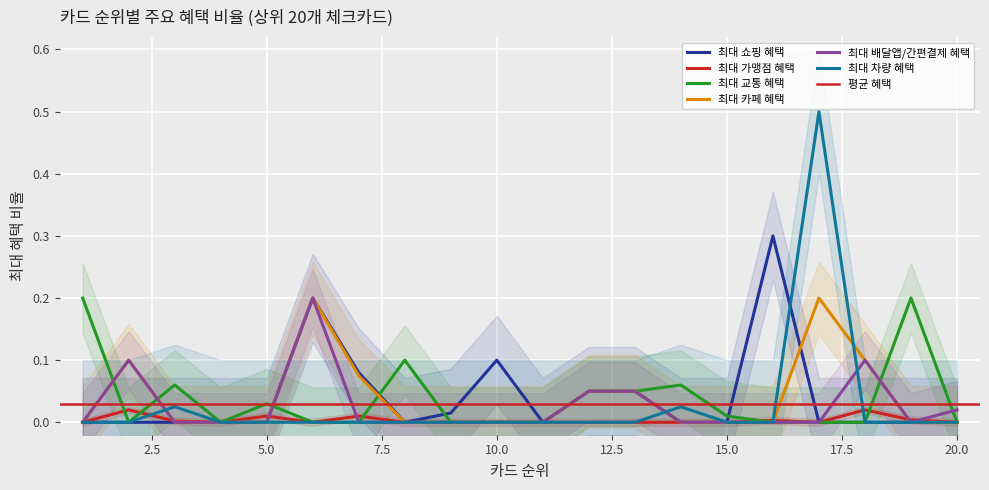

List the labels in order of 최대 배달앱/간편결제 혜택 value, largest first.

6, 2, 18, 12, 13, 20, 1, 3, 4, 5, 7, 8, 9, 10, 11, 14, 15, 16, 17, 19